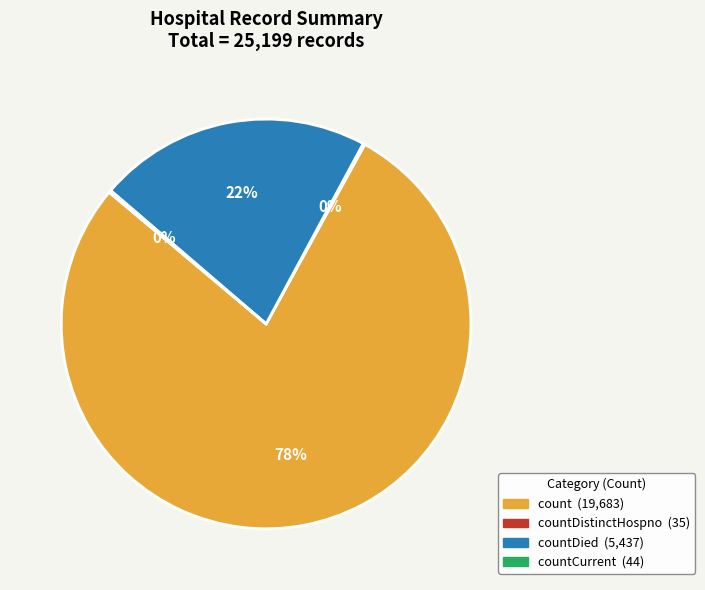

Is there any slice that represents more than half of the pie?

Yes